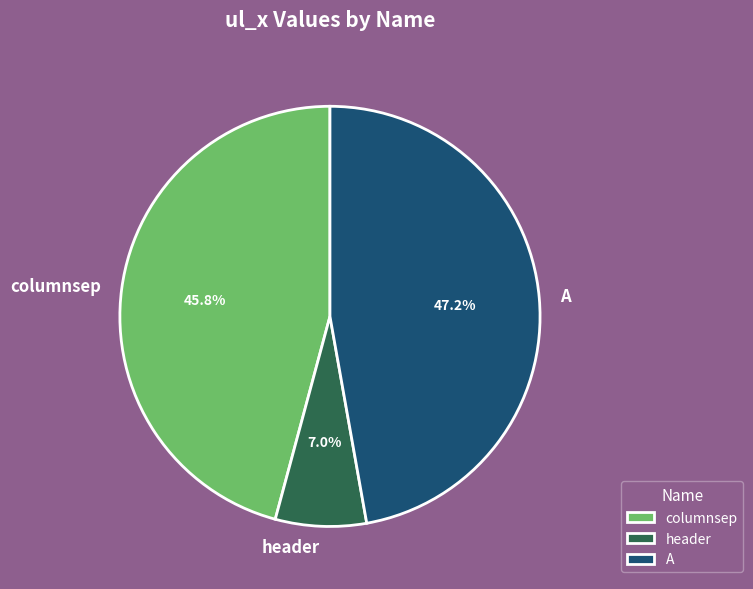

Which slice is the largest?

A